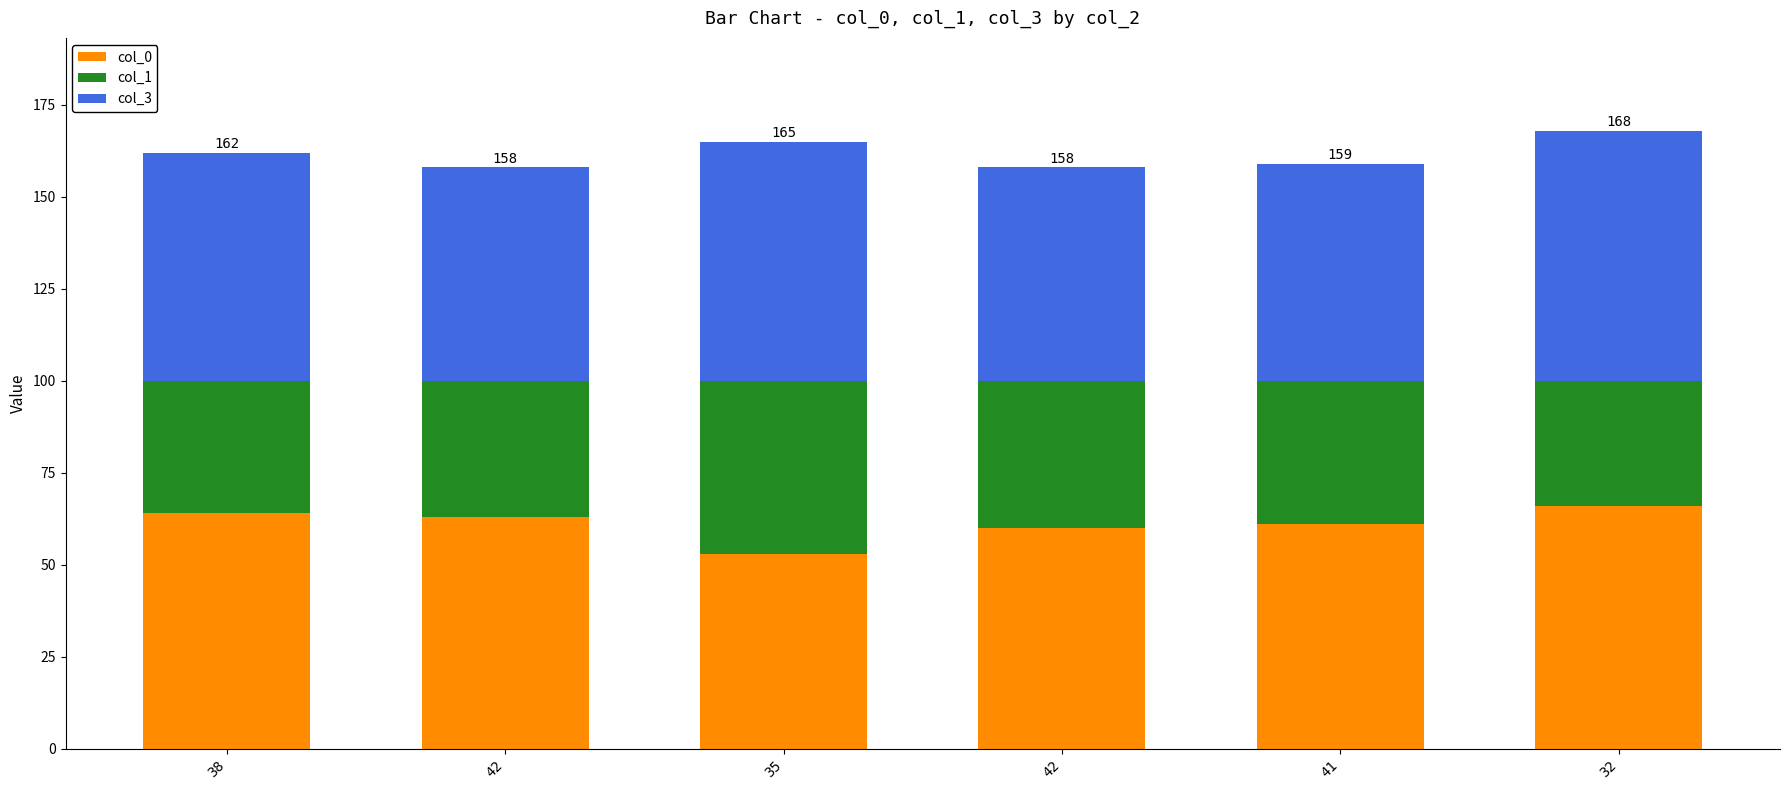

What is the approximate value of col_3 at 32?

68